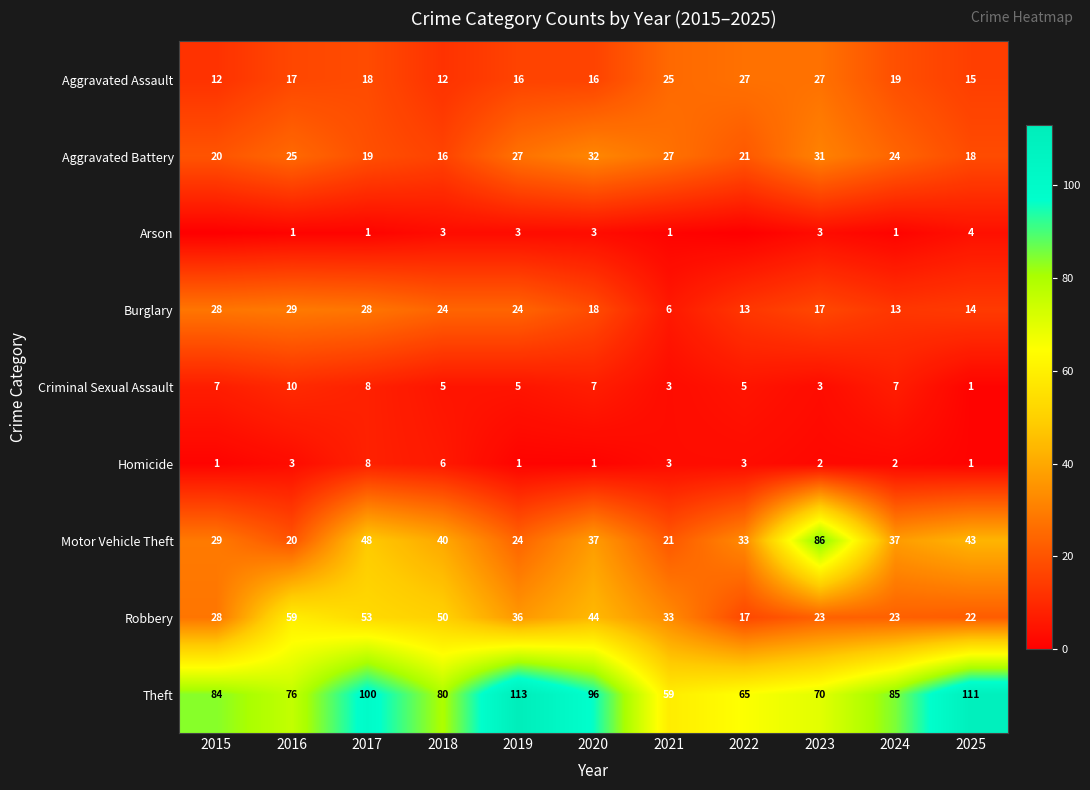

What is the difference between the maximum and minimum values in the Homicide series?

7